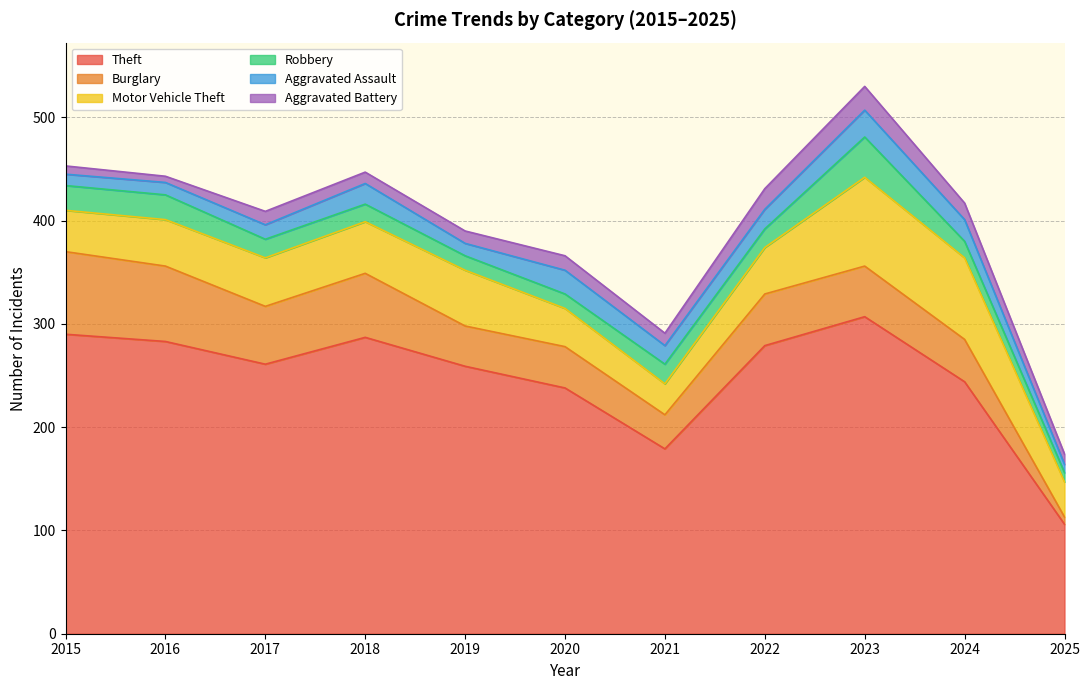

Which series has the widest spread of values?

Theft